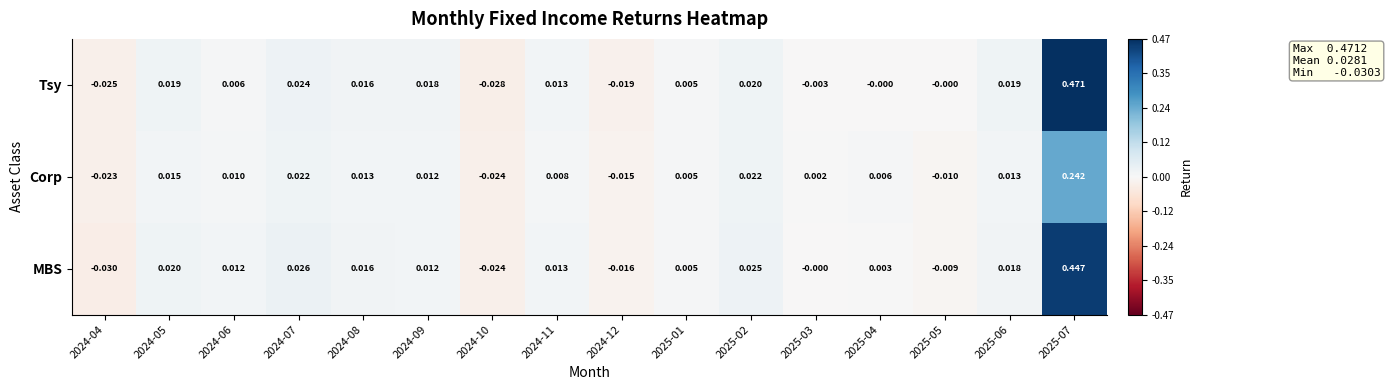

How many series are shown in this chart?

3